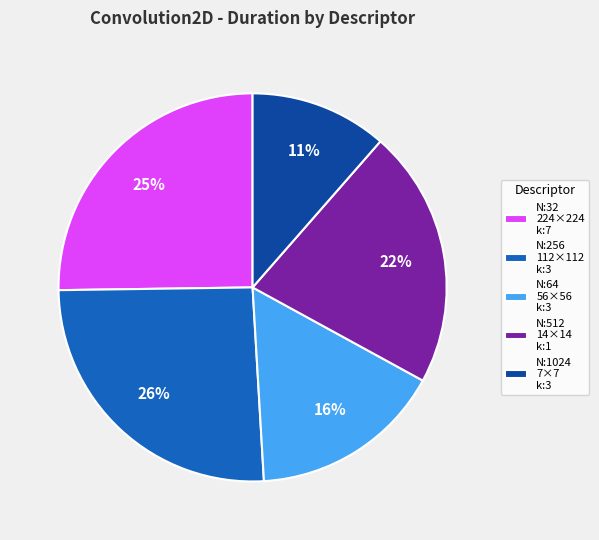

What percentage is the N:32 224×224 k:7 slice, to the nearest percent?

25%